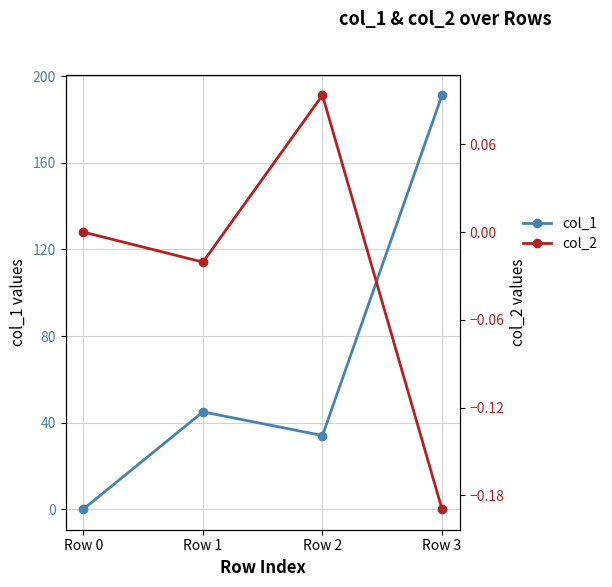

At which category is the sum across all series the highest?

Row 3